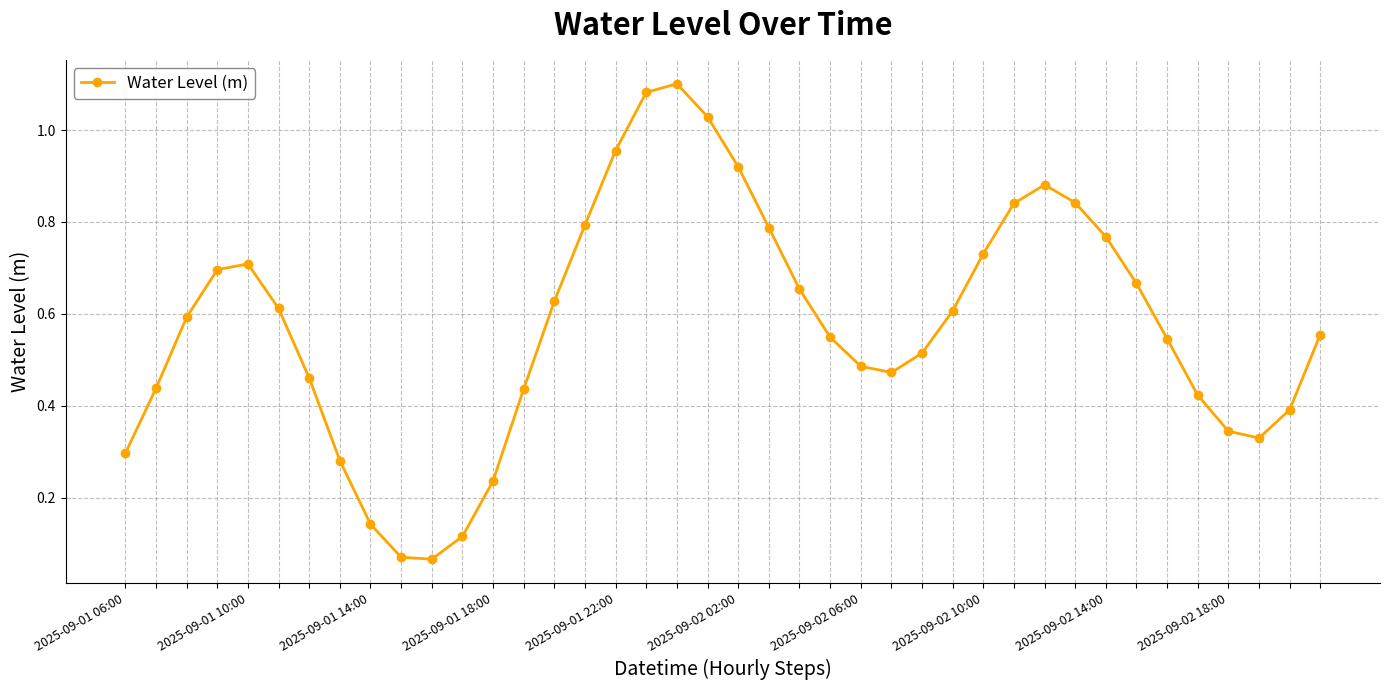

How many points are lower than both their immediate neighbors (excluding endpoints)?

3